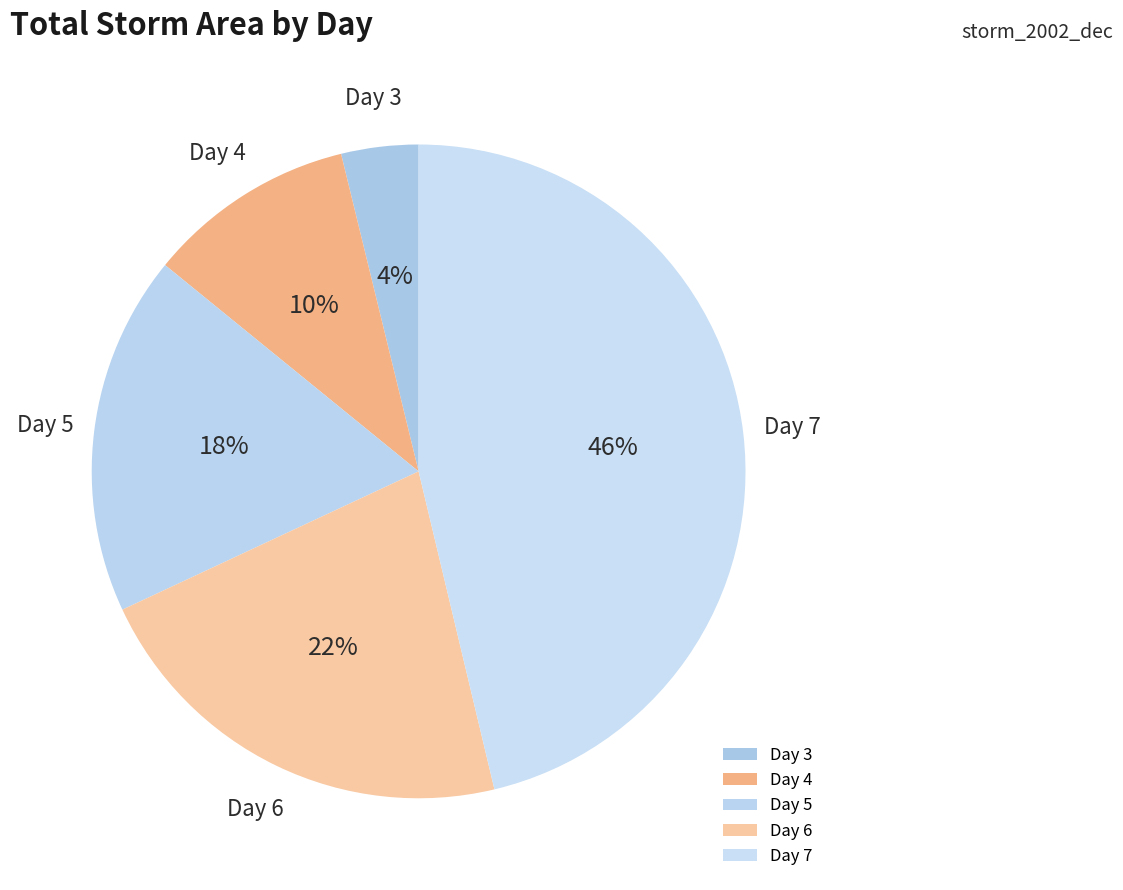

Is the sum of Day 4 and Day 5 greater than half?

No